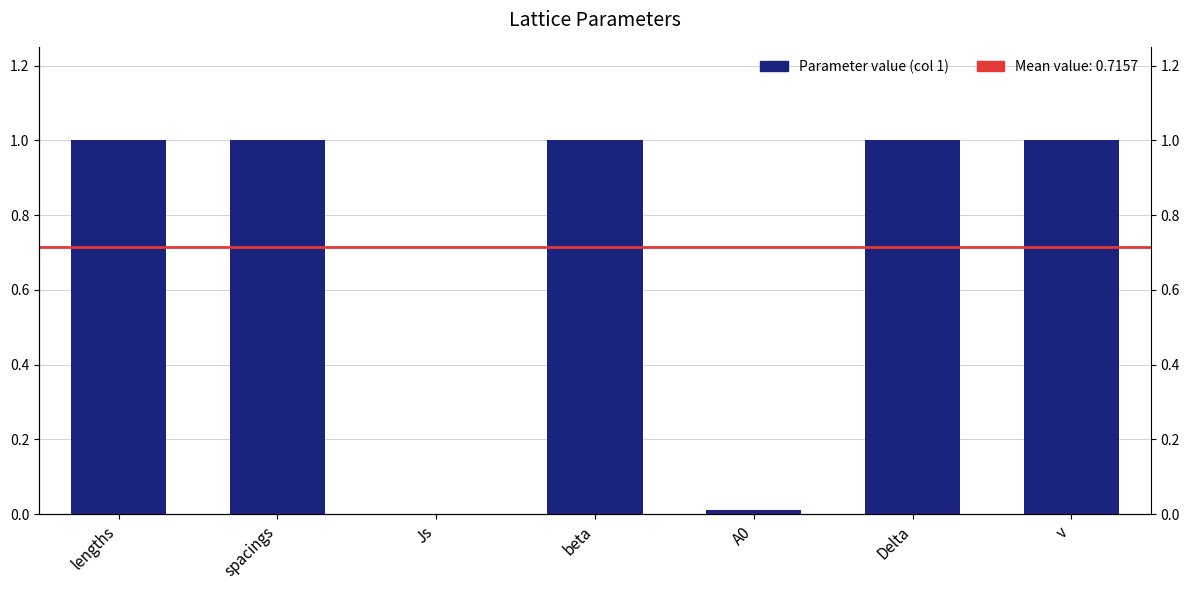

What position from the right is v?

1